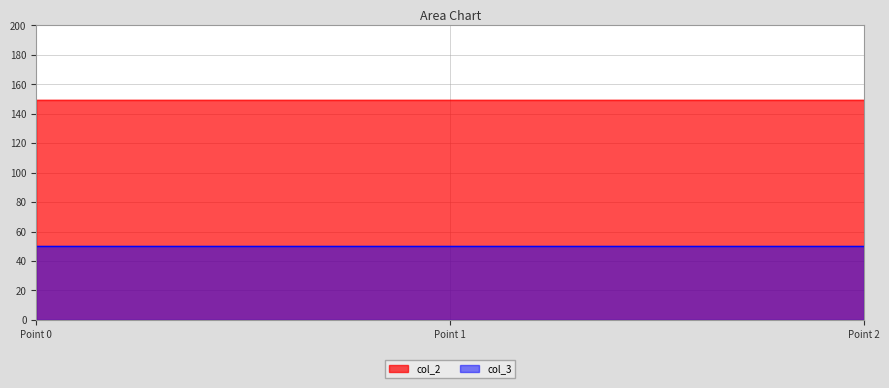

What is the total value across all series at Point 0?

199.2